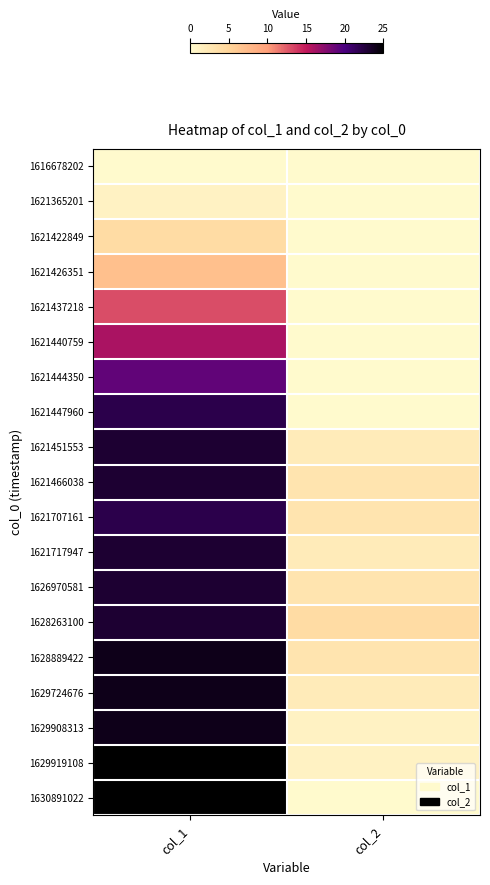

Which series has the largest range (max minus min)?

1630891022